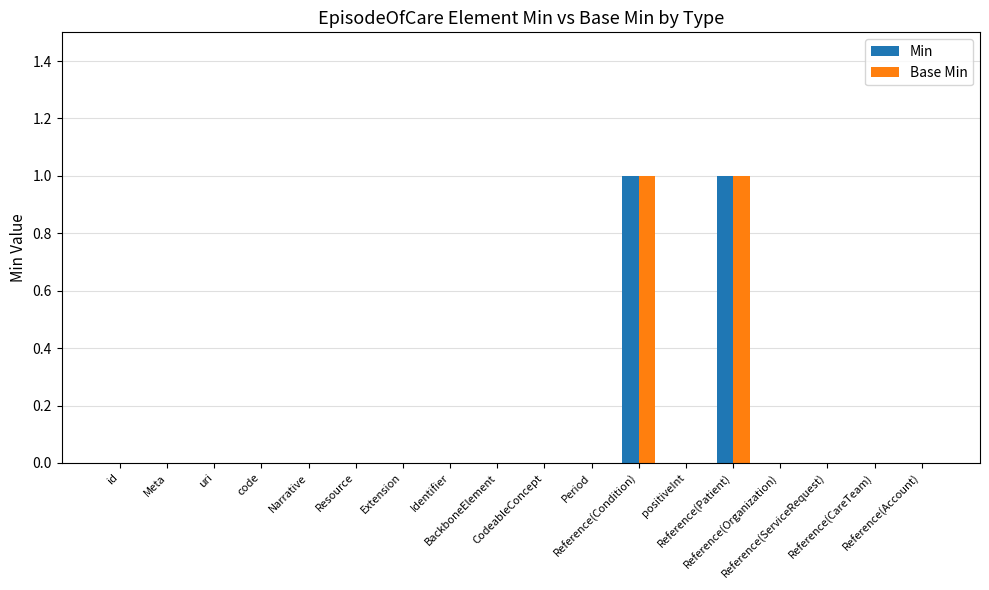

Count the number of categories in the chart.

18